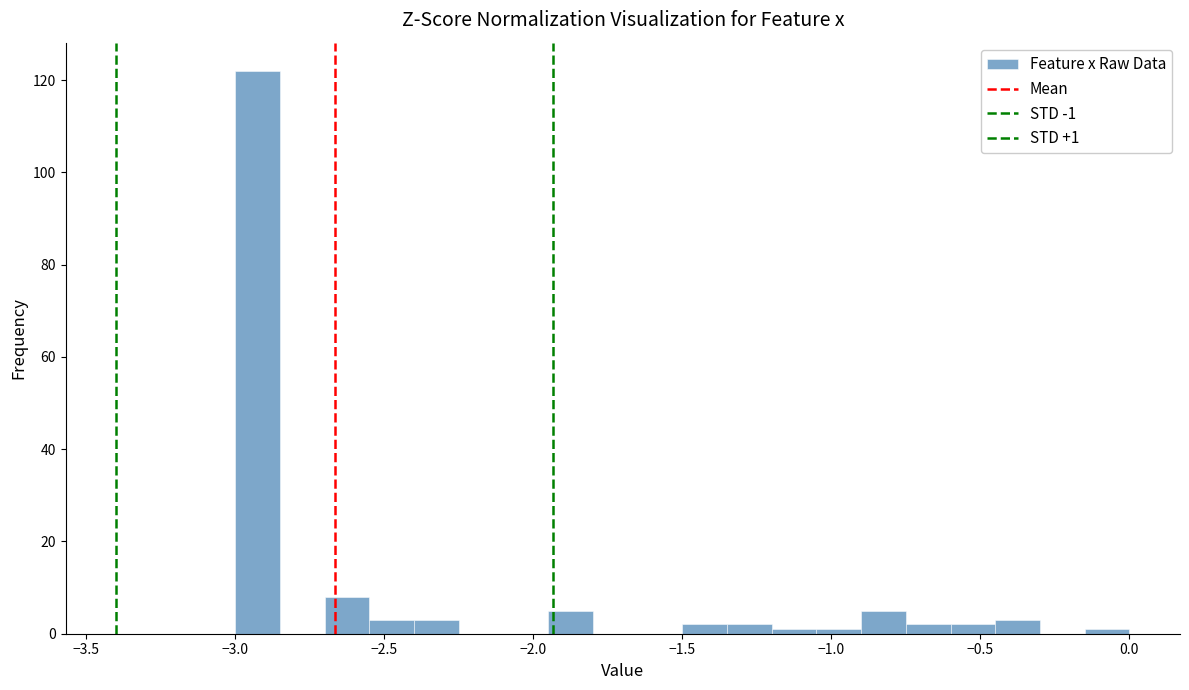

Read against the x-axis, roughly where is the centre of the tallest bar?

-2.90